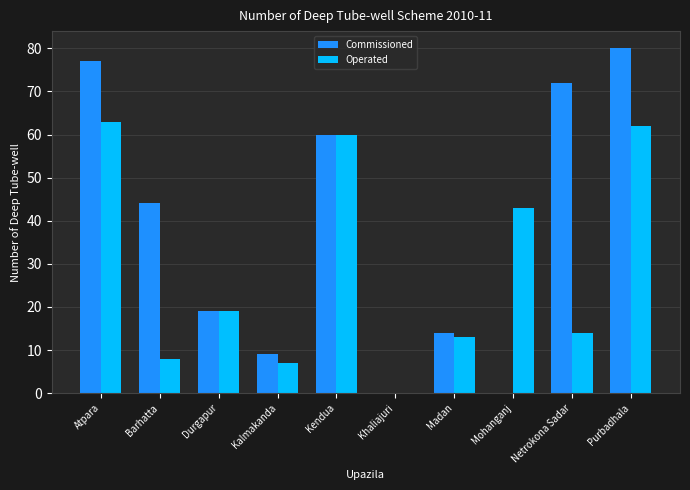

Which series has the largest total across all categories?

Commissioned